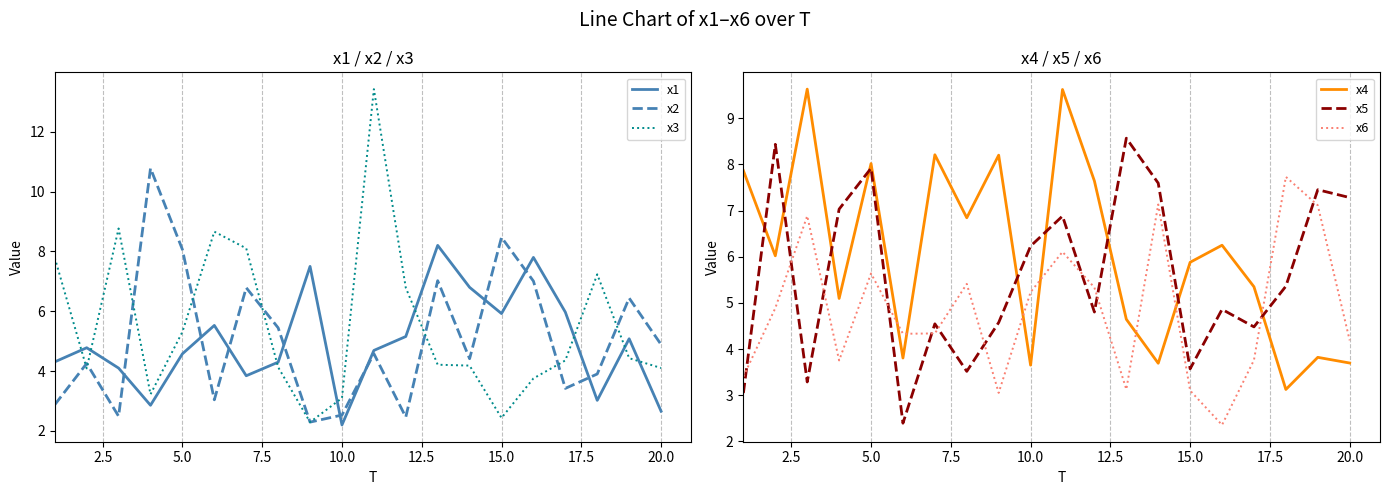

The value of x2 at 15.0 is 3.4. True or false?

False